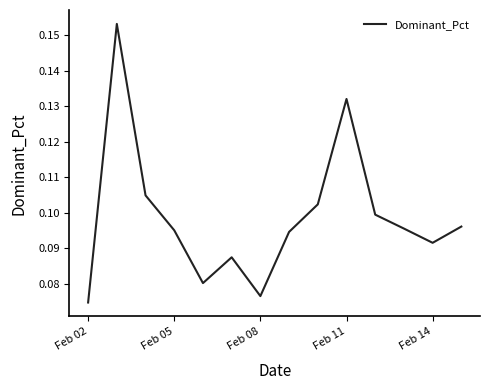

Where is the data nearest to the value 0?

Feb 02